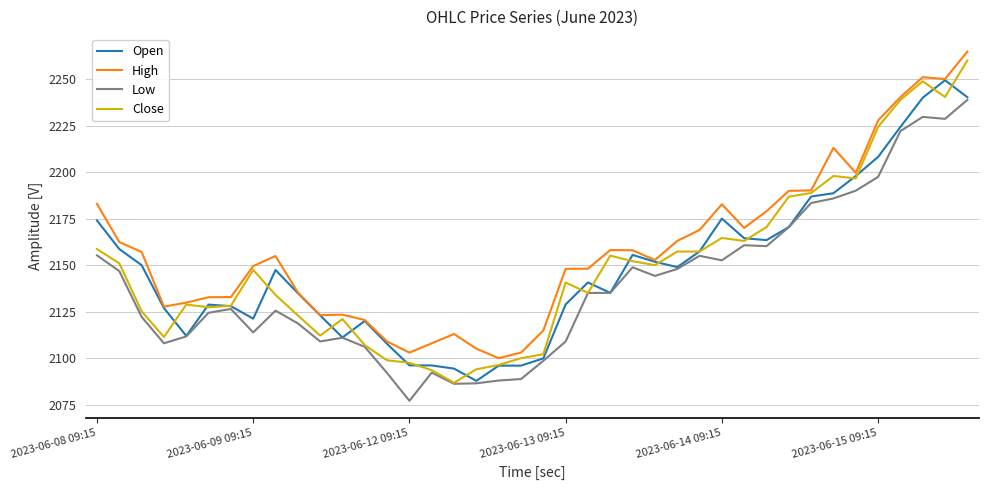

What is the highest value of the Open series?

2249.4